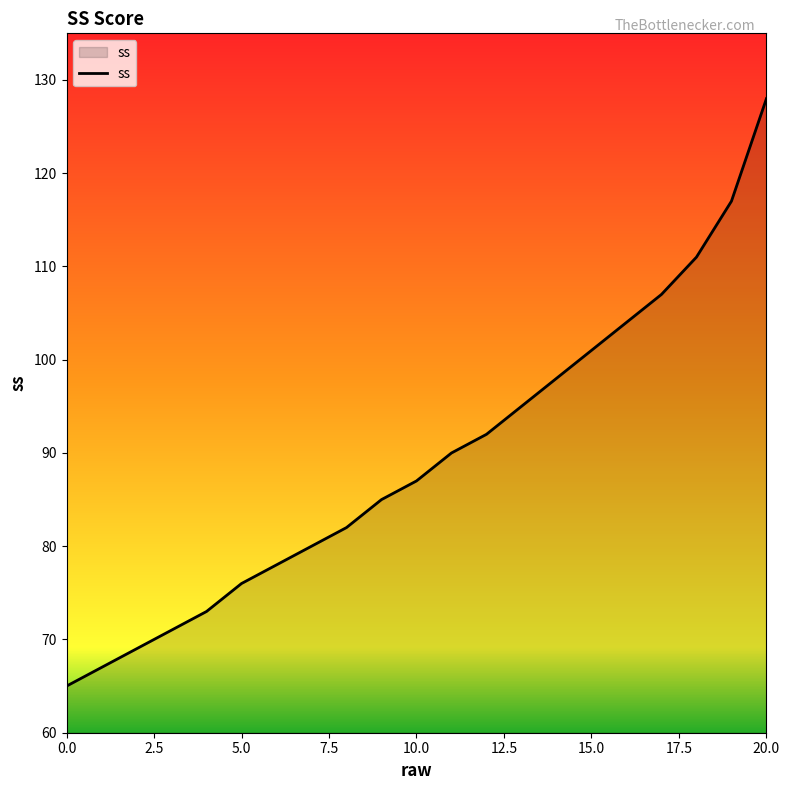

What is the difference between the maximum and minimum values?

63